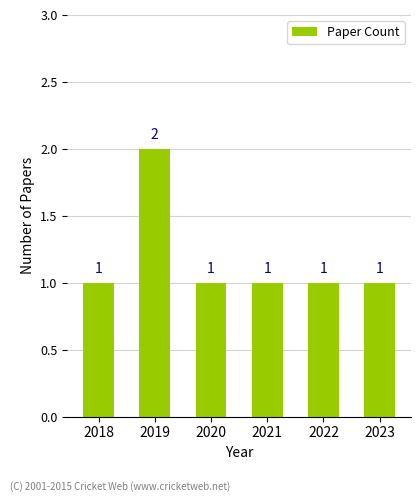

What is the ratio of the value at 2021 to the value at 2022?

1.0